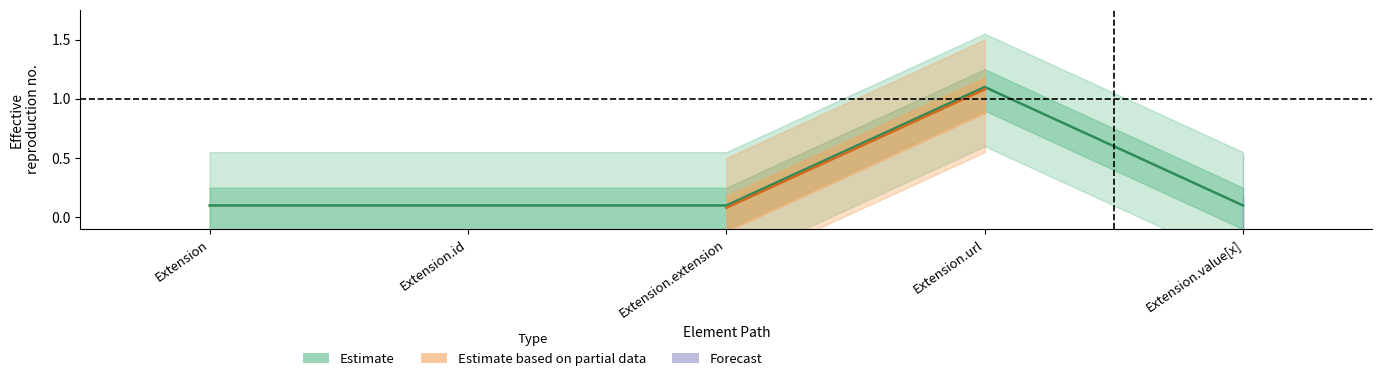

At which category does the data reach its first local peak?

Extension.url